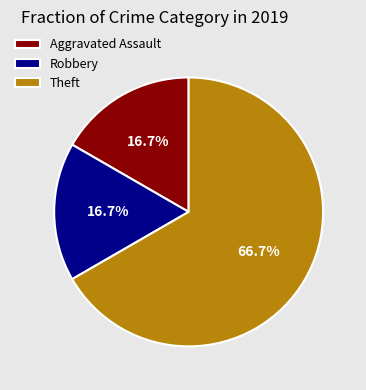

Which category has the biggest portion of the pie?

Theft